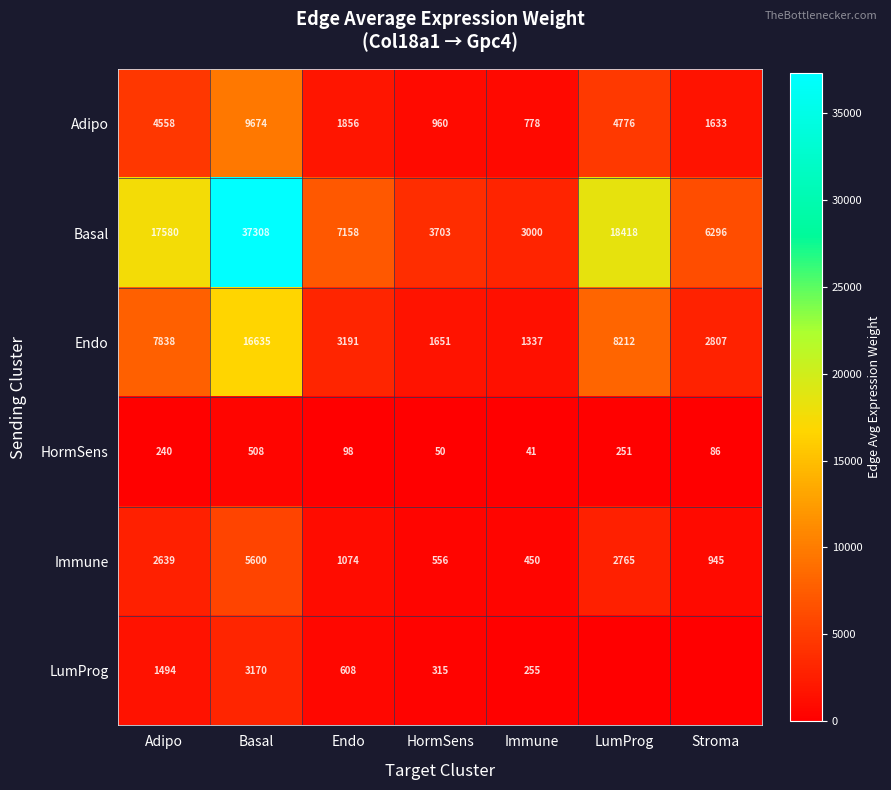

What is the maximum value for Basal?

37308